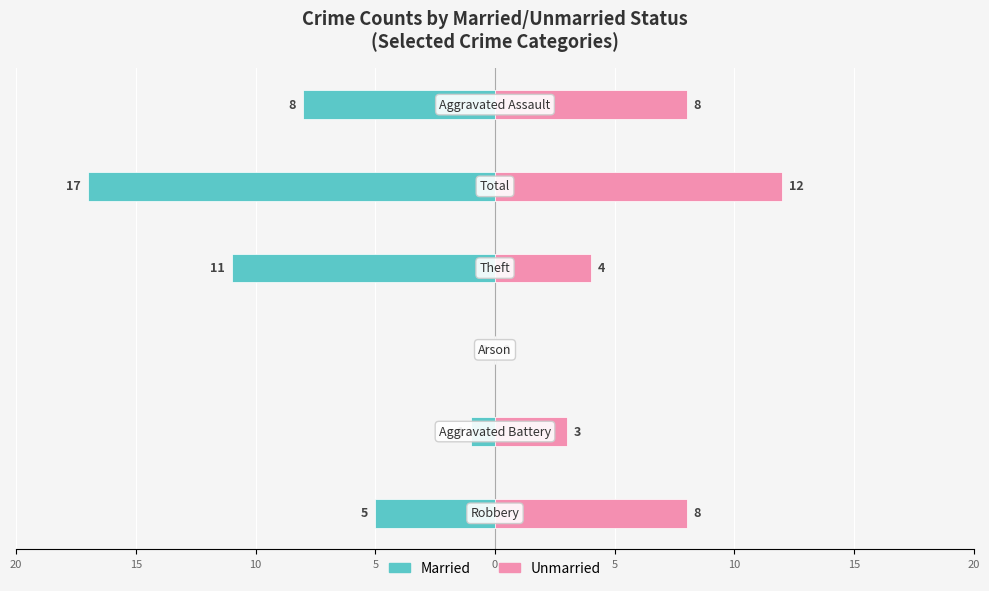

How many groups of bars are there?

6